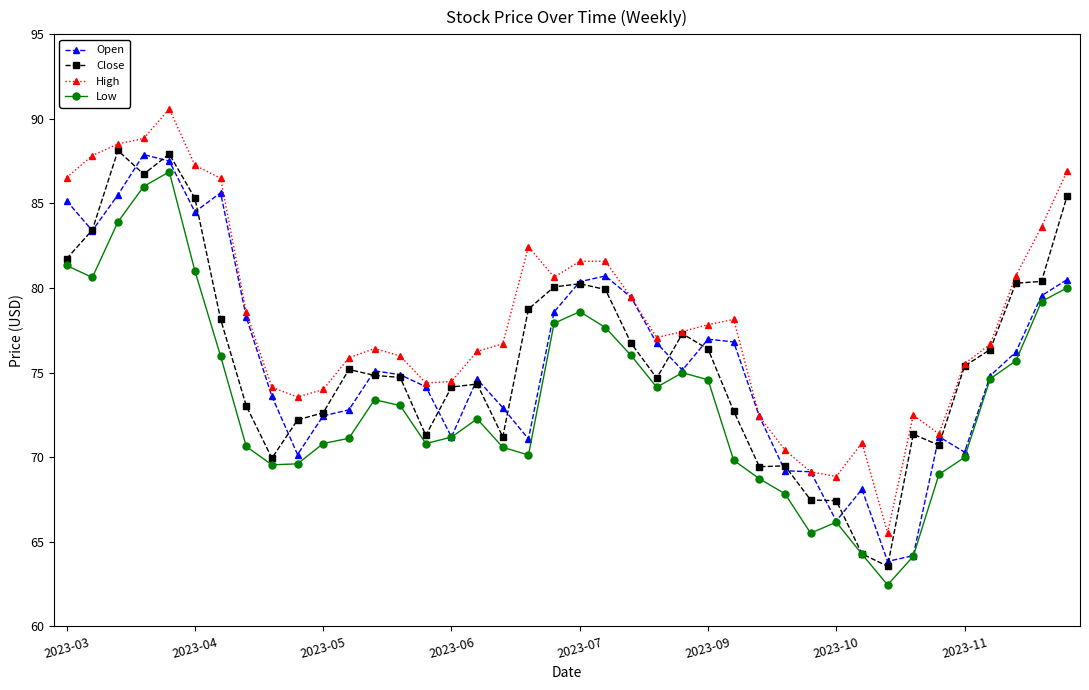

True or false: High and Low cross at least once.

False